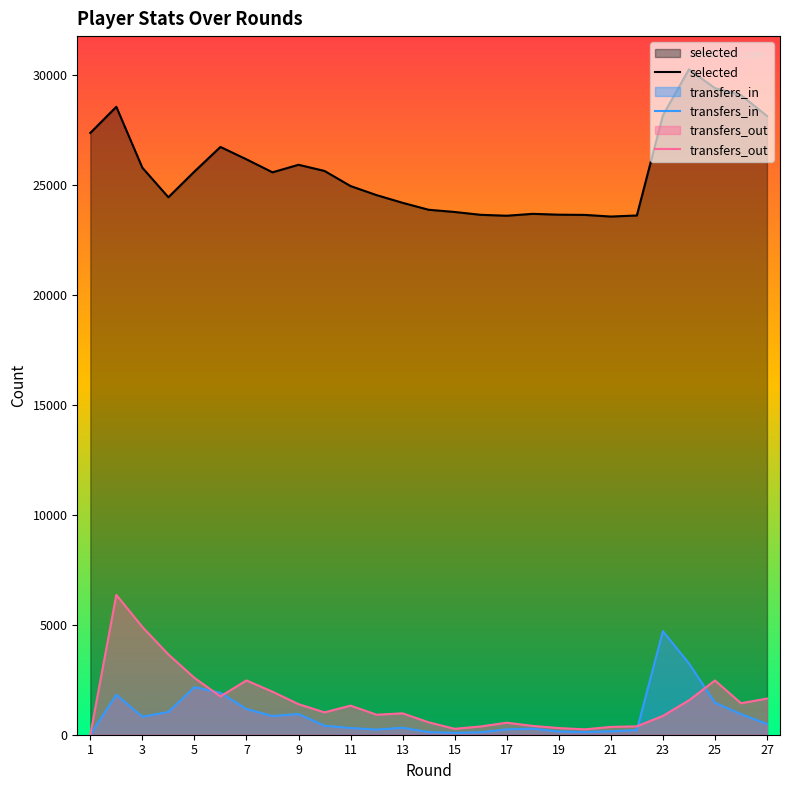

In selected, how many points are higher than both neighbors (excluding endpoints)?

5